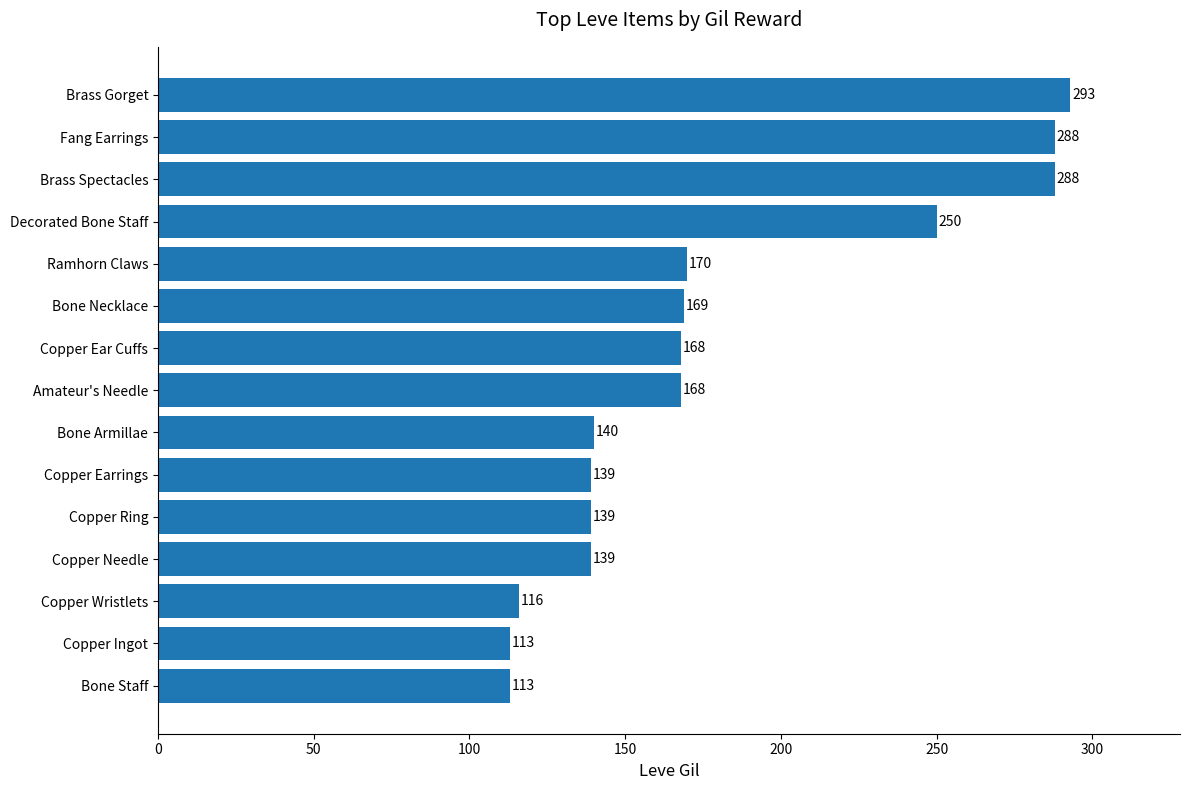

The value at Brass Spectacles is 288. True or false?

True